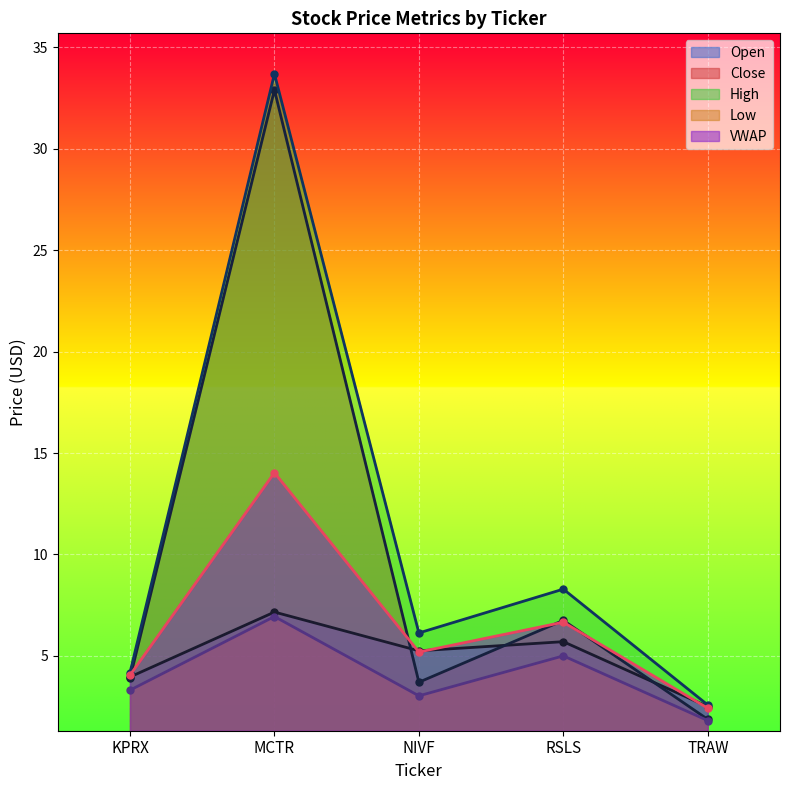

Is the value of High at MCTR greater than the value of VWAP at TRAW?

Yes